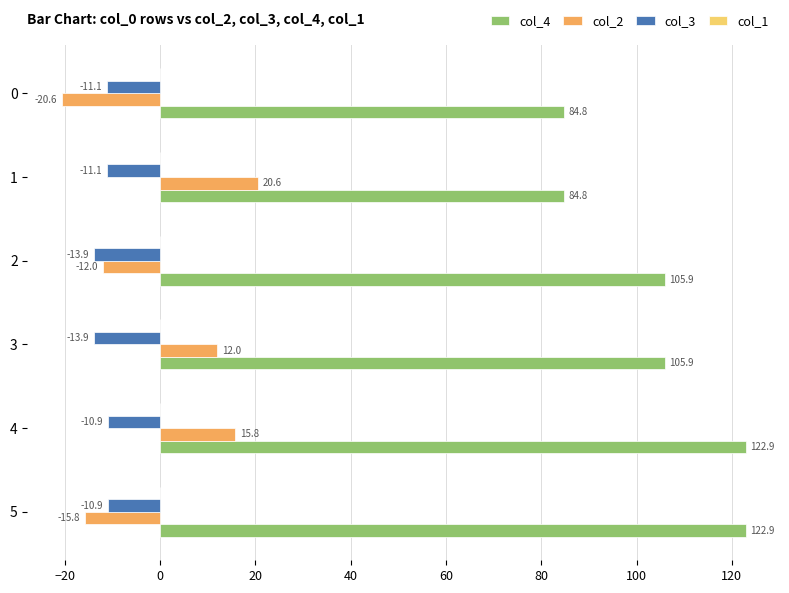

What value does the col_4 series have at 0?

84.8